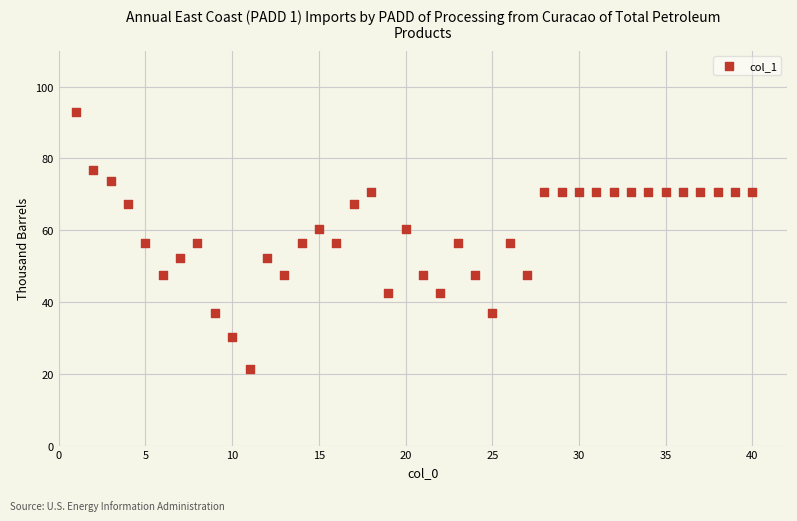

What is the range of X values (max minus min)?

39.0